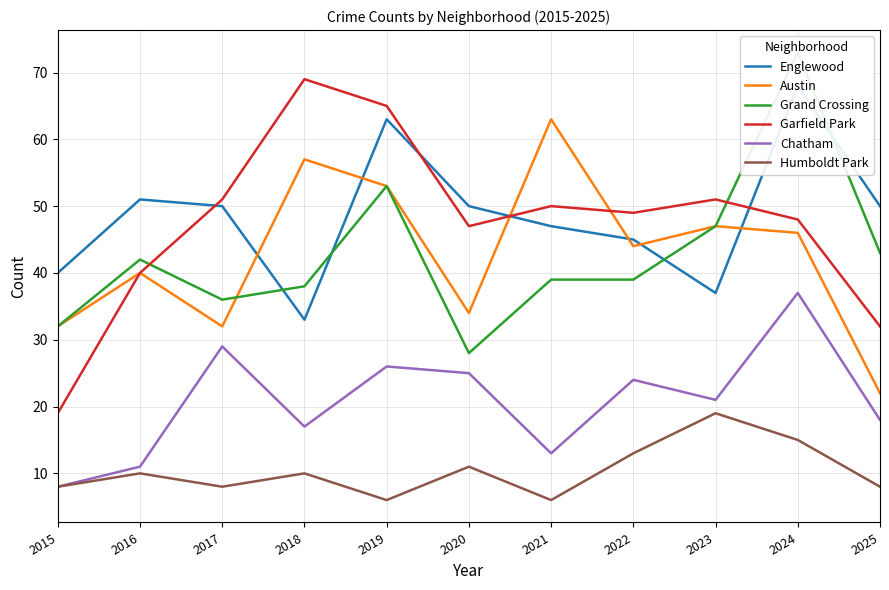

The Austin series shows 30 at 2019. True or false?

False